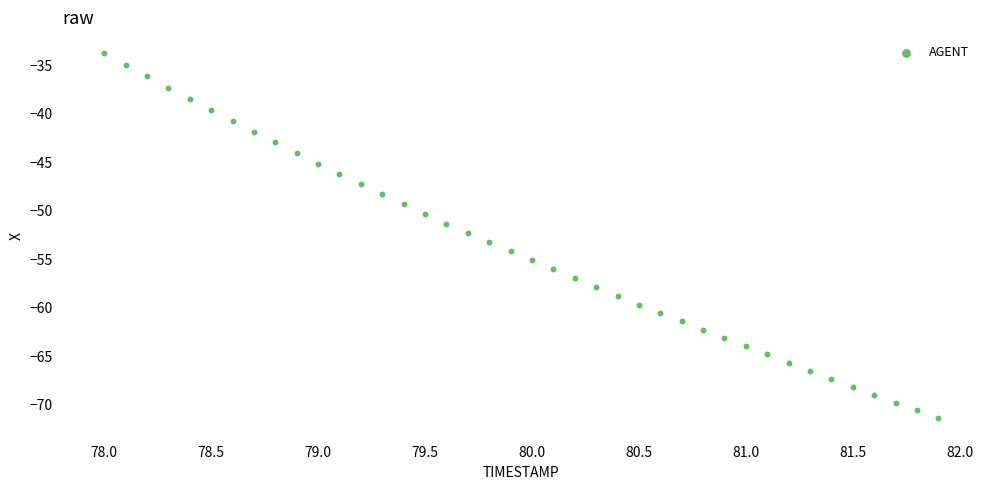

What is the range of X values (max minus min)?

3.9